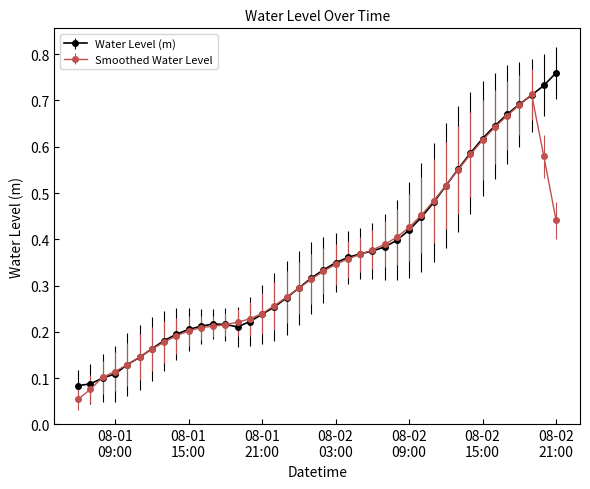

How many Water Level (m) values are between 0 and 1?

40